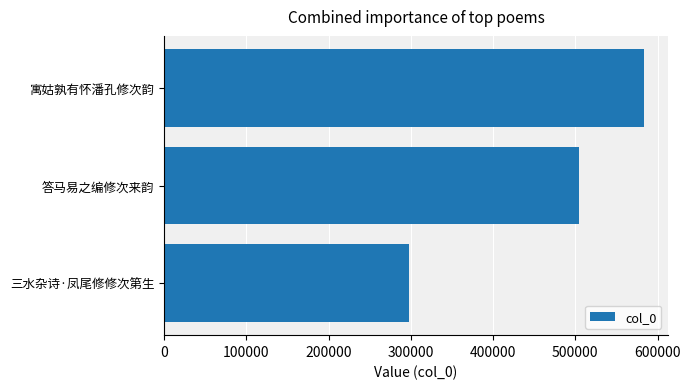

The value at 答马易之编修次来韵 is 114943. True or false?

False